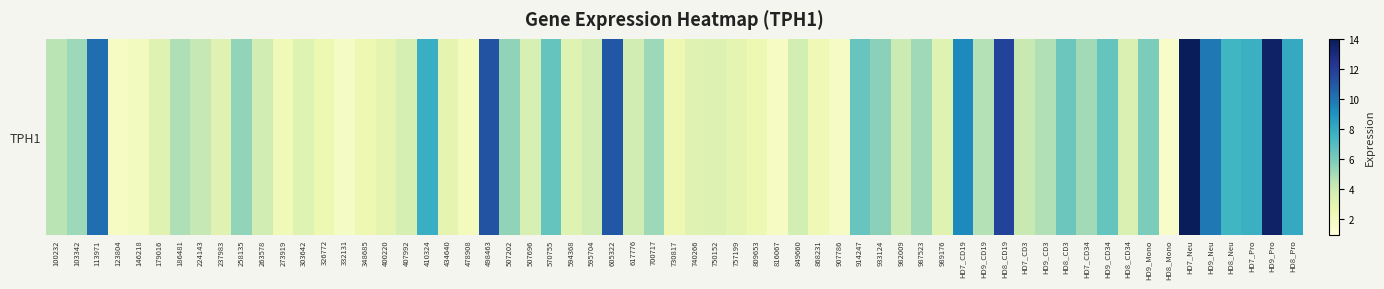

Which has a higher value, 11 or 5?

5